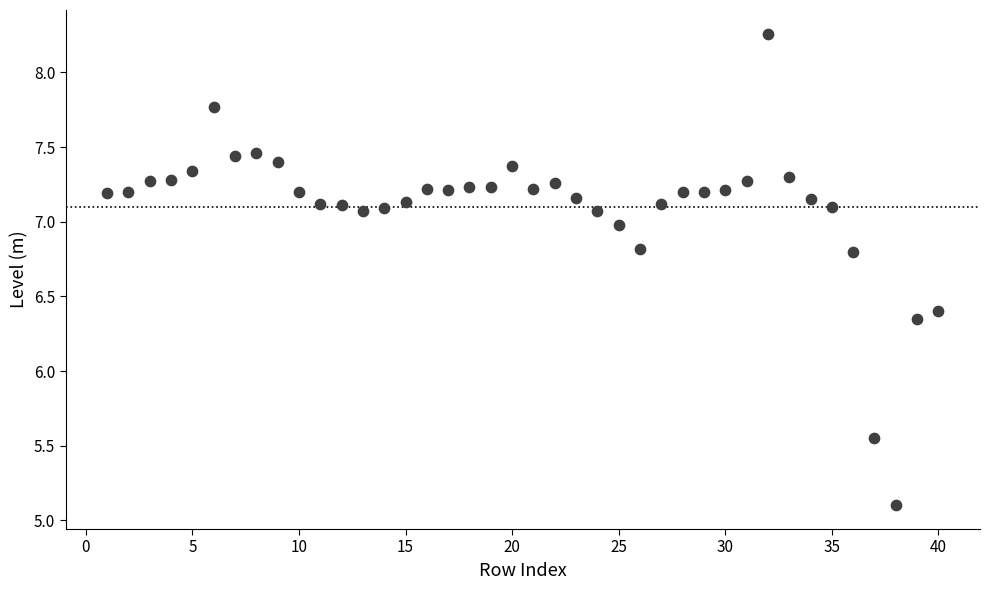

What is the range of X values (max minus min)?

39.0